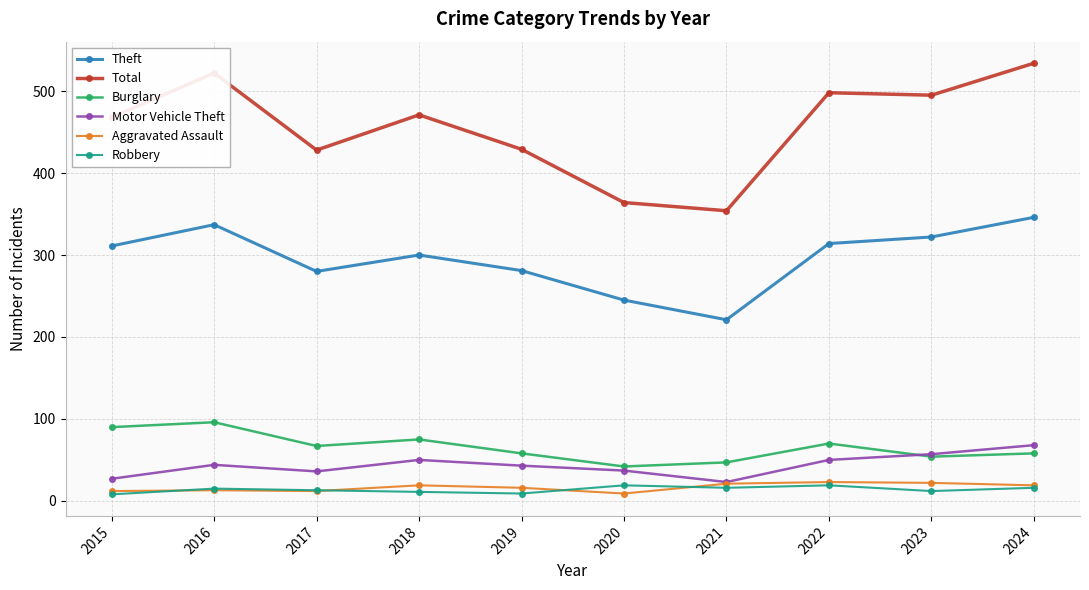

Which series changed the most between 2015 and 2020?

Total